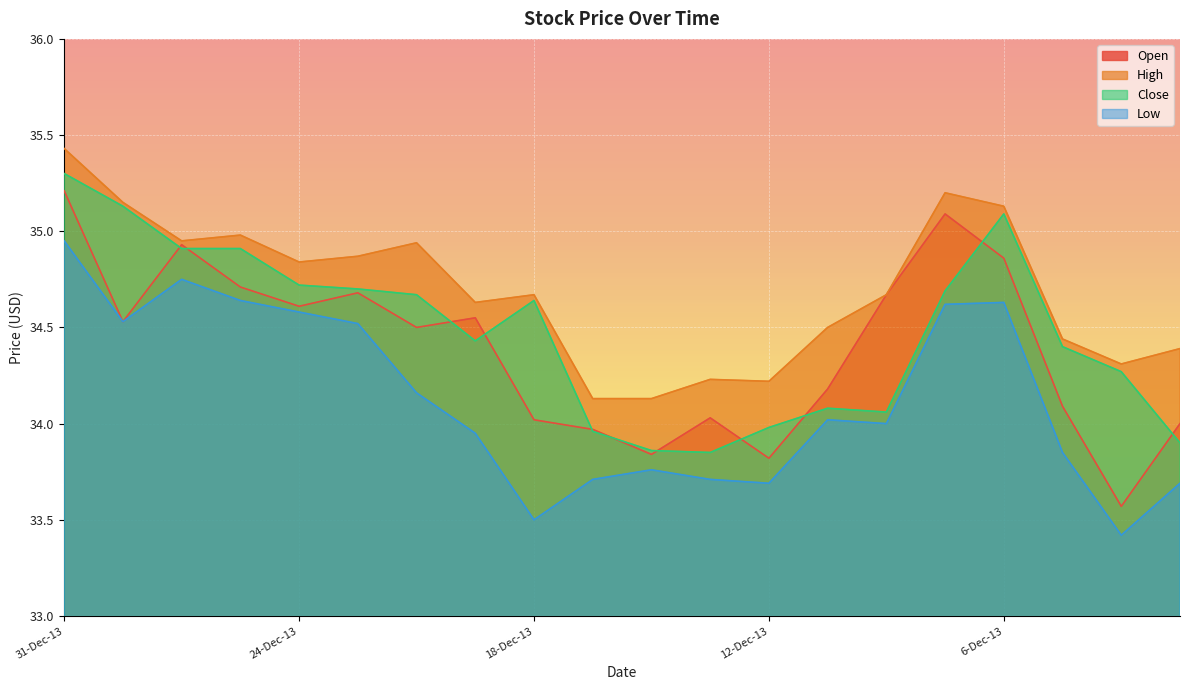

What position from the right is 17-Dec-13?

11